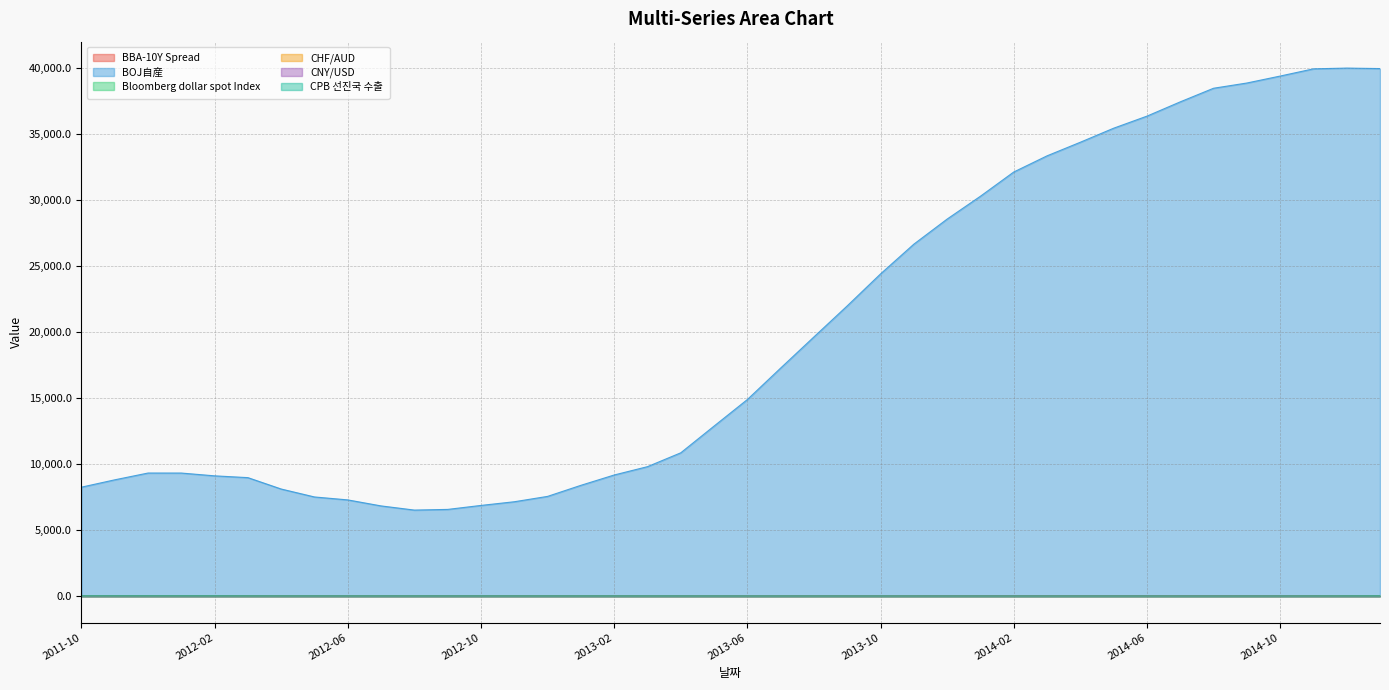

How many lines are shown in the chart?

6